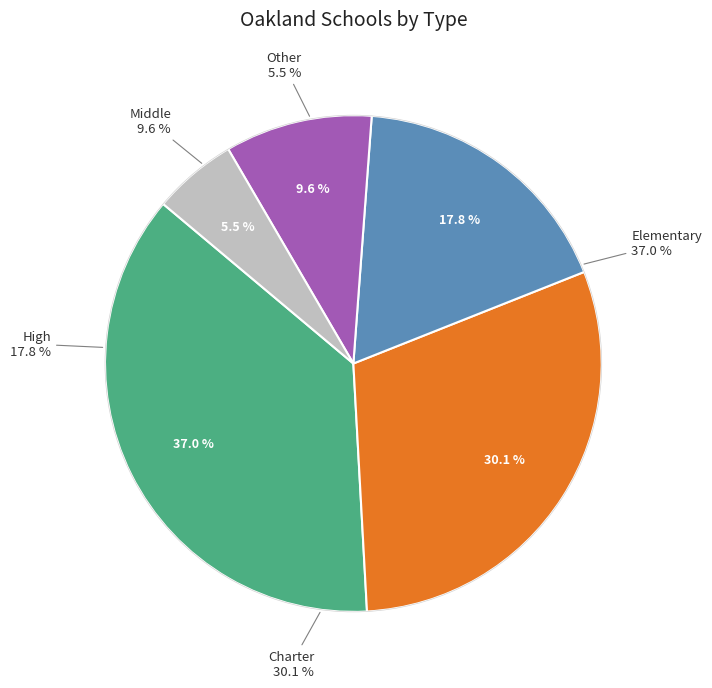

To the nearest percent, what percentage of the pie is Elementary?

37%